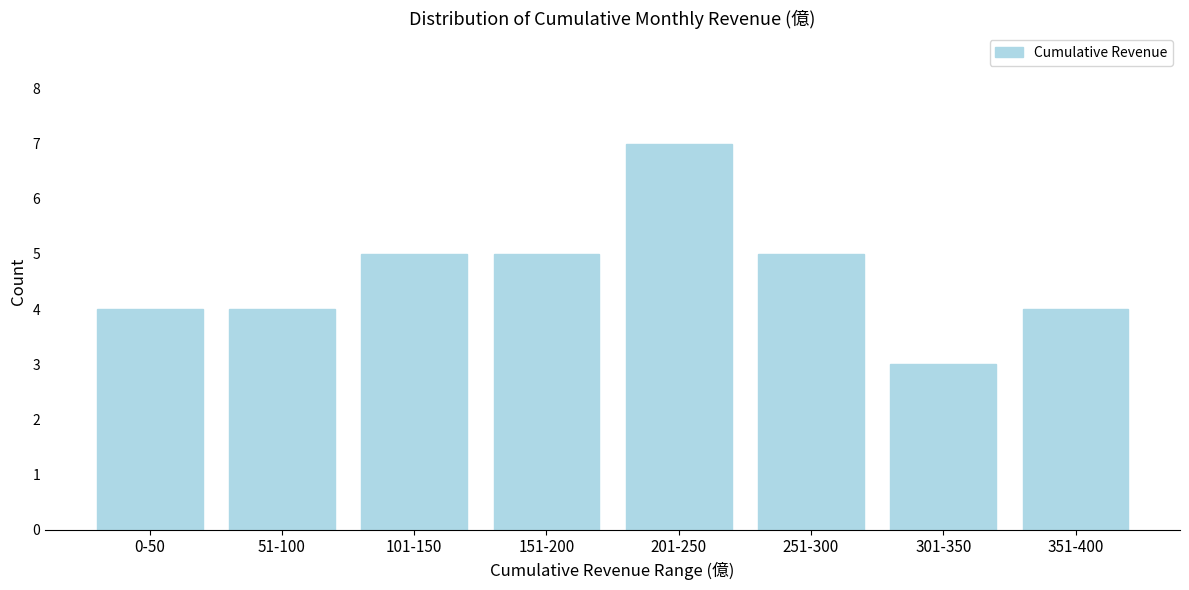

Reading right to left, extract all data points from this chart.

351-400=4	301-350=3	251-300=5	201-250=7	151-200=5	101-150=5	51-100=4	0-50=4